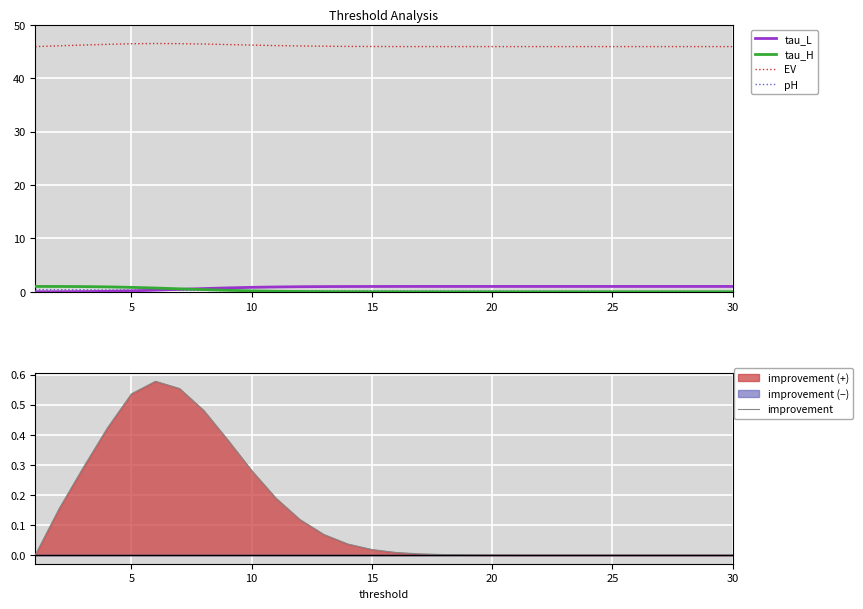

Which series has the largest range (max minus min)?

tau_L